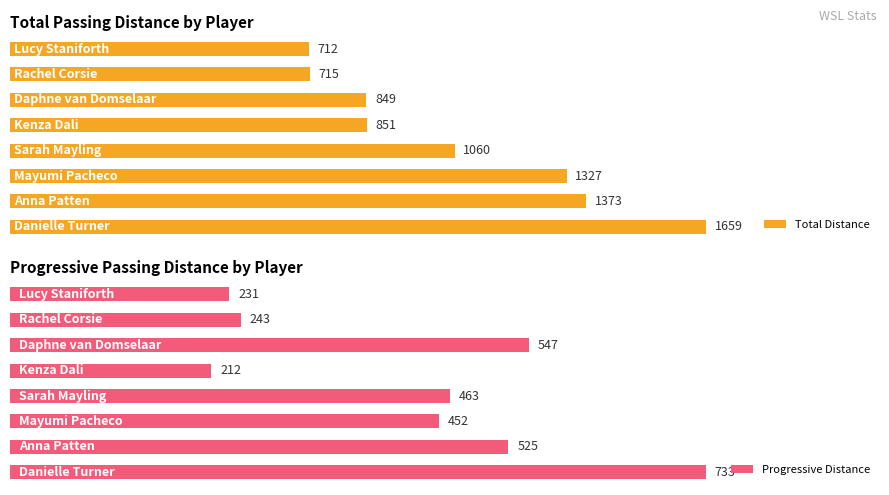

What is the difference between the maximum and minimum values in the Progressive Distance series?

521